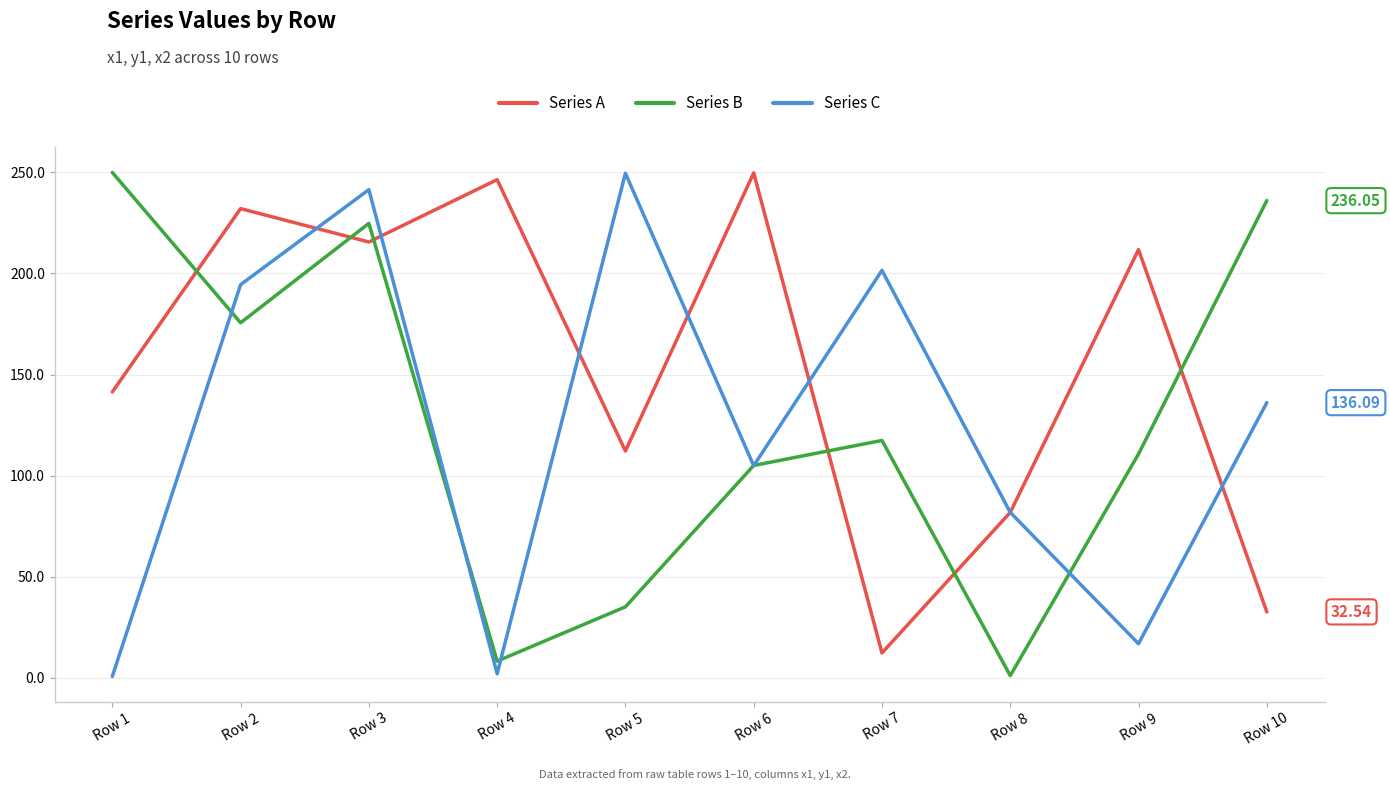

Where is the first local maximum for Series B?

Row 3